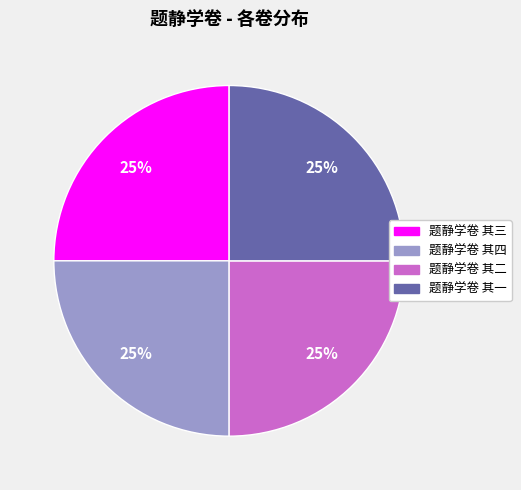

The 题静学卷 其四 slice represents 25% of the pie. True or false?

True